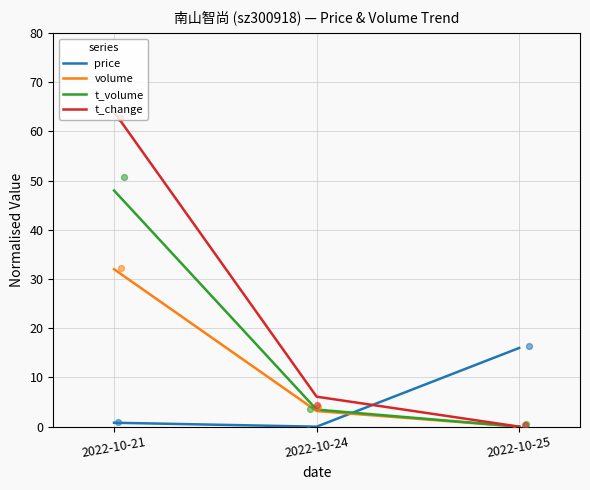

At which category is the sum across all series the highest?

2022-10-21